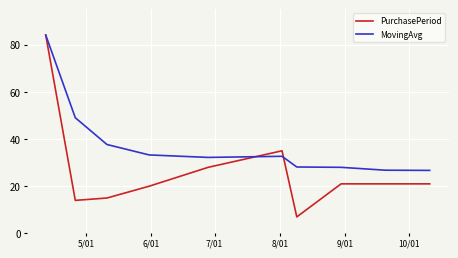

List the series in order of their overall mean, lowest first.

PurchasePeriod, MovingAvg